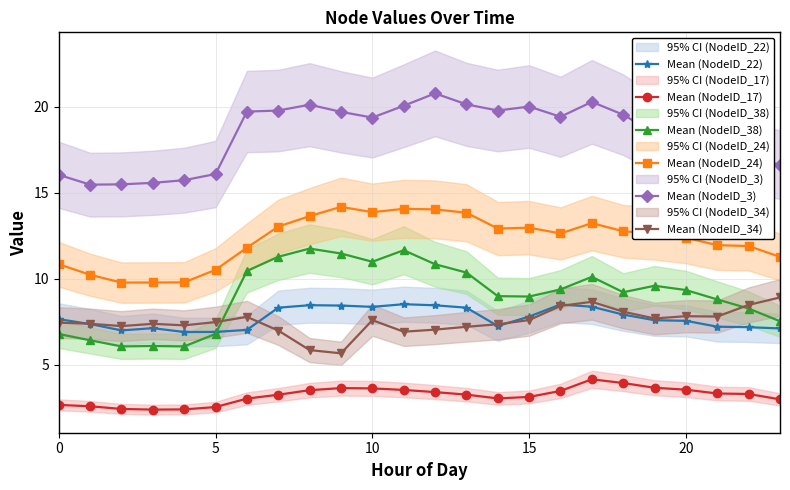

What are all the series names shown in the legend?

Mean (NodeID_22), Mean (NodeID_17), Mean (NodeID_38), Mean (NodeID_24), Mean (NodeID_3), Mean (NodeID_34)